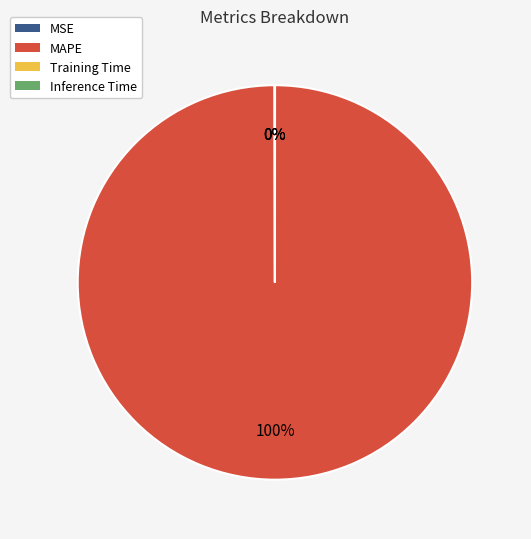

To the nearest percent, what is the difference between the largest and smallest slice percentages?

100%